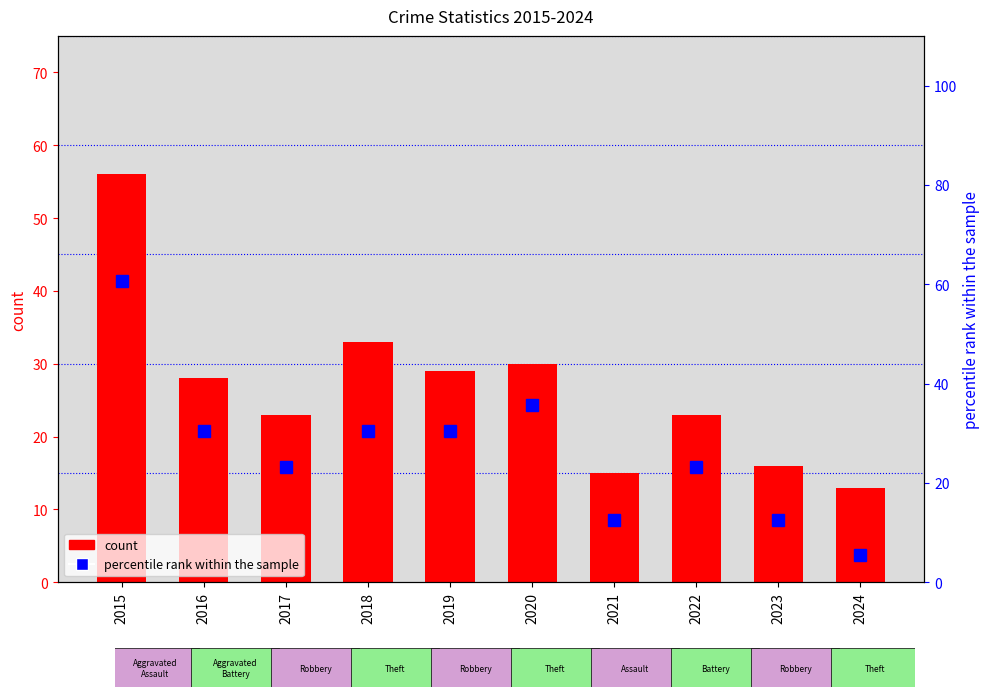

Count the number of data series in this chart.

2